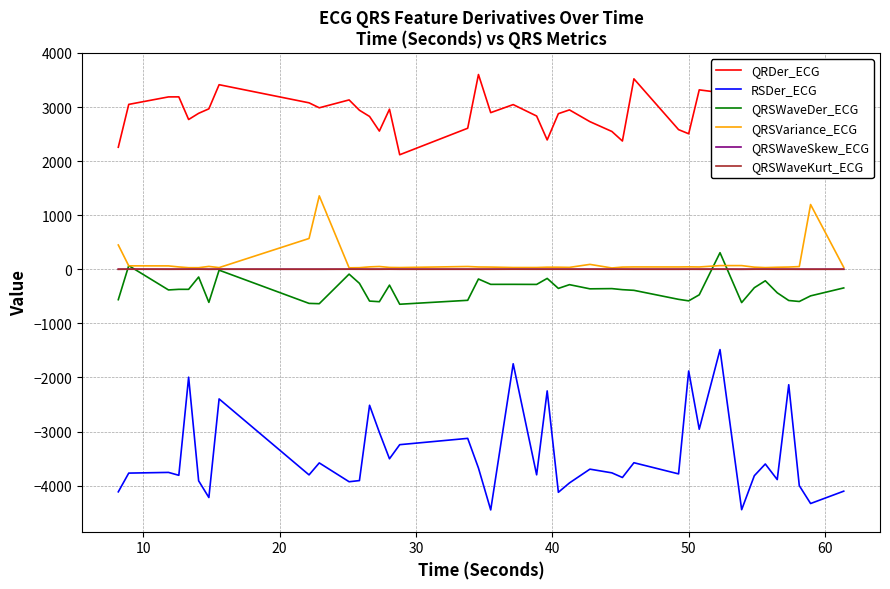

Which series has the largest total across all categories?

QRDer_ECG